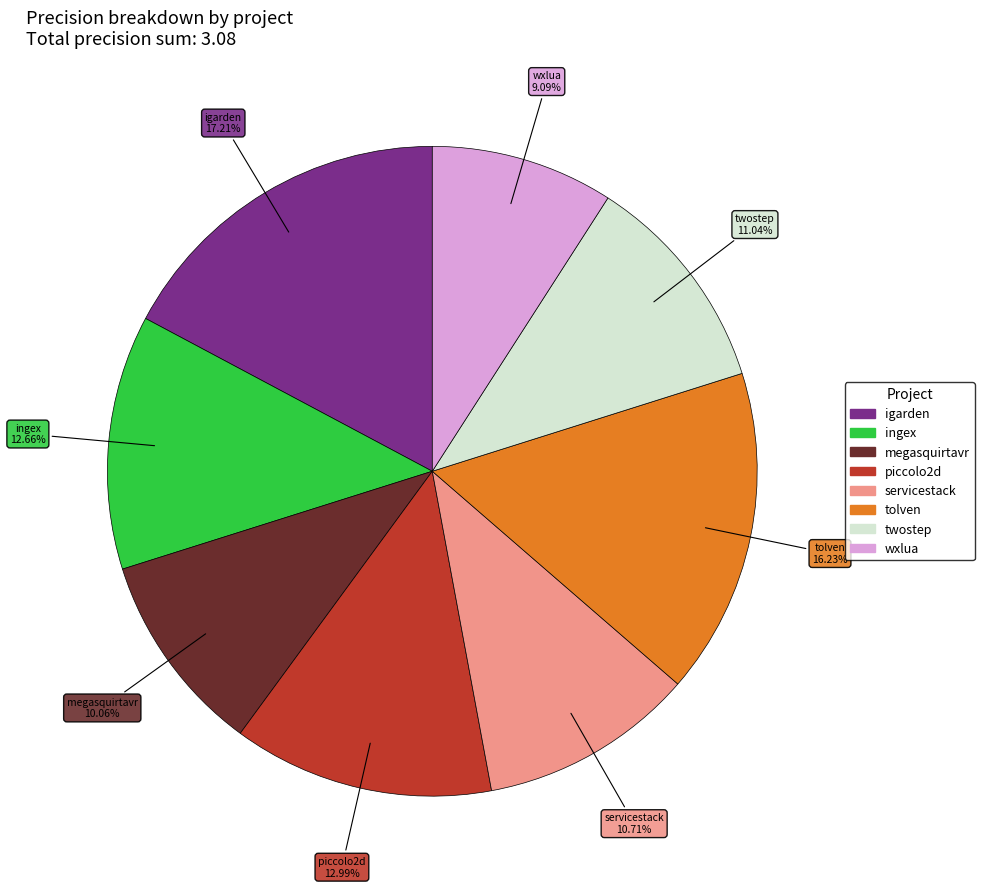

Is there a majority slice in this chart?

No